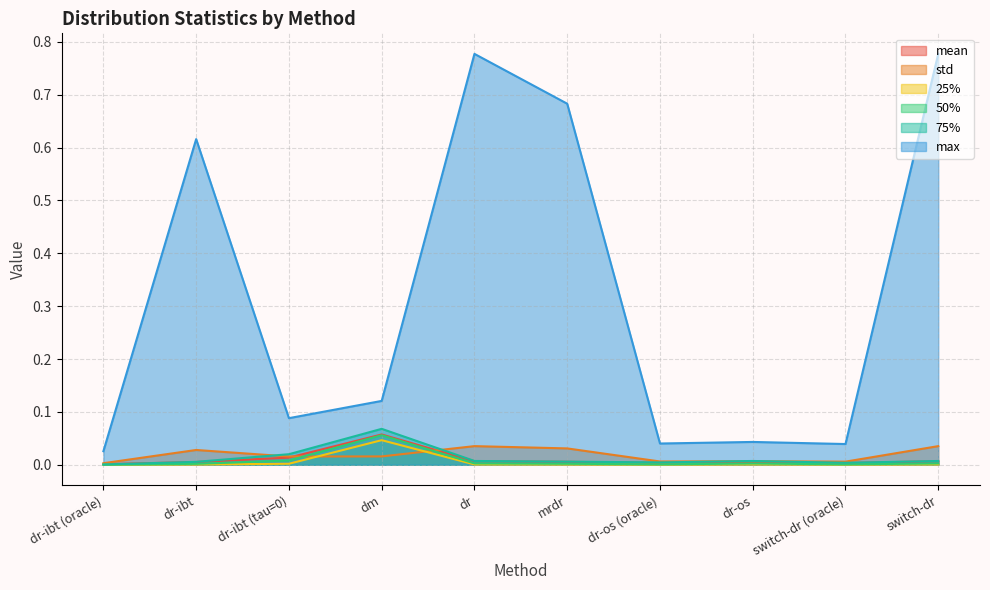

True or false: 25% and std cross at least once.

True